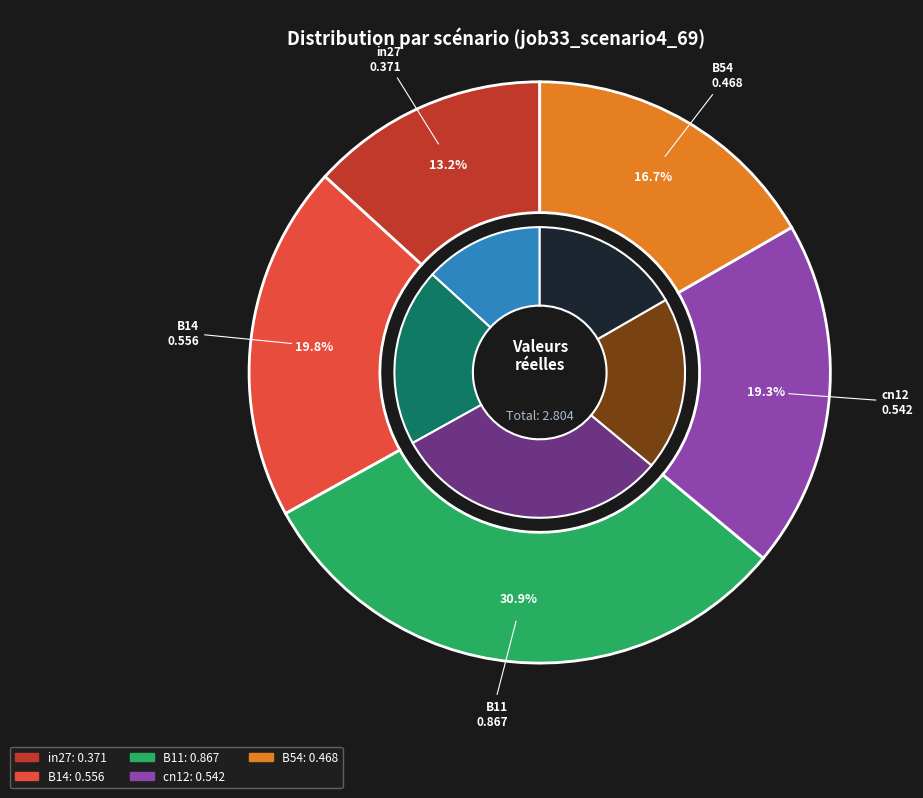

Combined, do B14 and B11 account for over 50%?

Yes